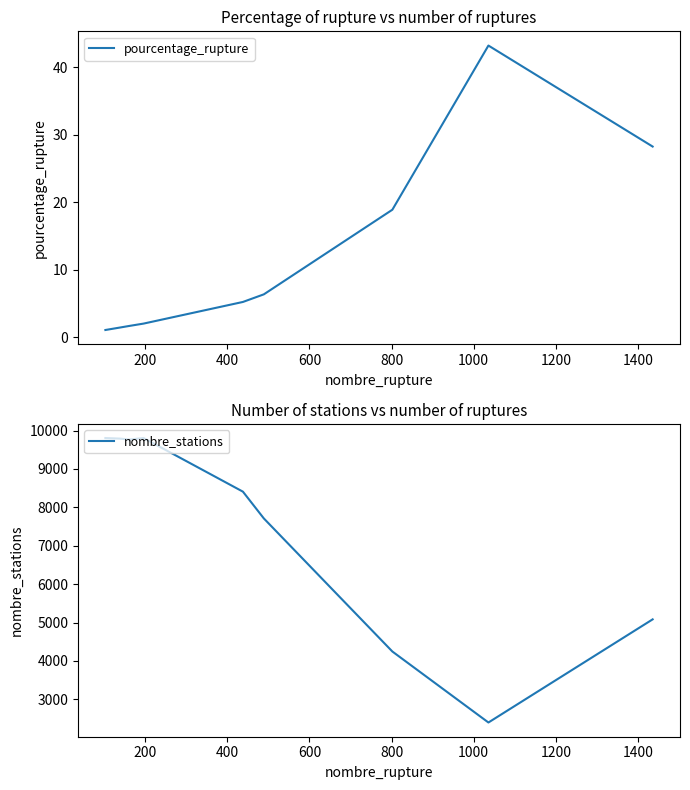

What is the value of the pourcentage_rupture point at the 4th from the left?

2.0